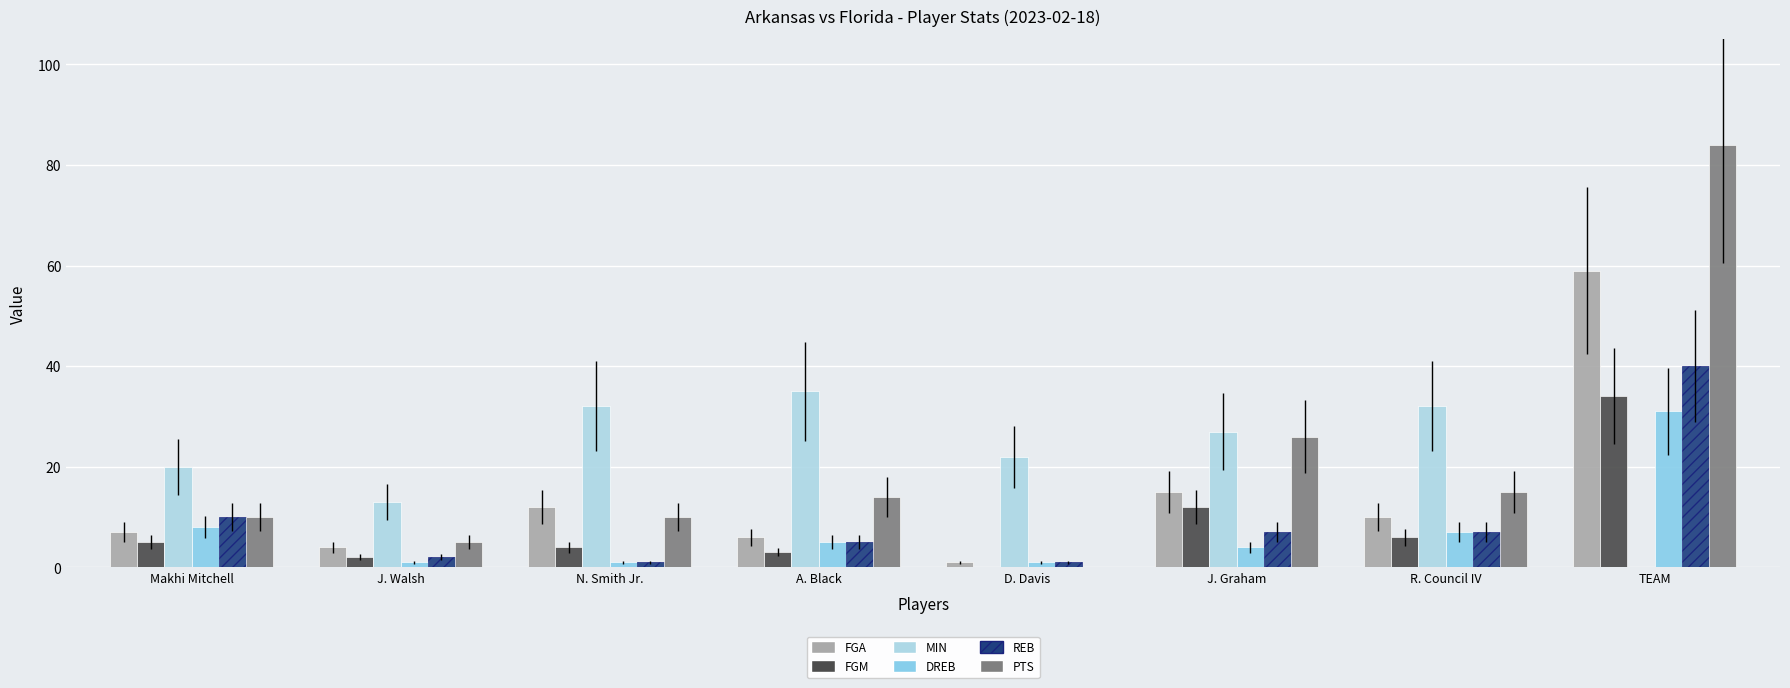

What is the average value of the FGA series?

14